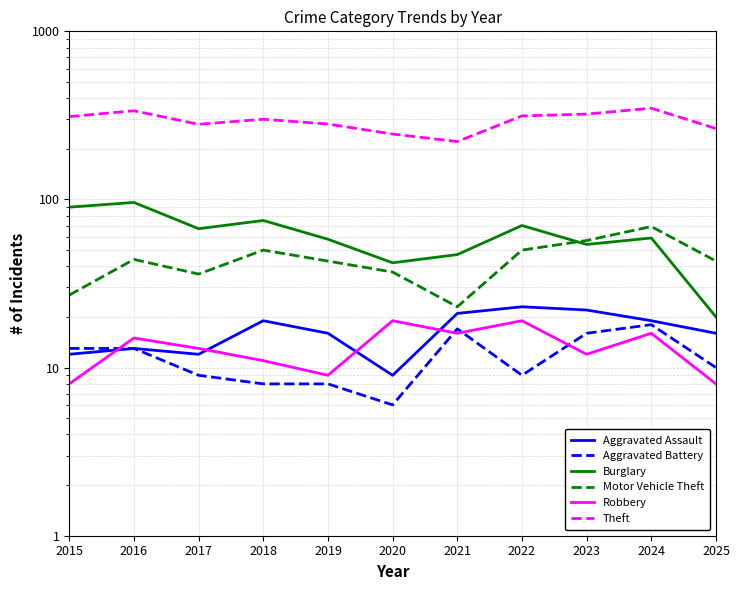

Reading right to left, extract all data points from this chart.

Aggravated Assault: 16	19	22	23	21	9	16	19	12	13	12
Aggravated Battery: 10	18	16	9	17	6	8	8	9	13	13
Burglary: 20	59	54	70	47	42	58	75	67	96	90
Motor Vehicle Theft: 43	69	57	50	23	37	43	50	36	44	27
Robbery: 8	16	12	19	16	19	9	11	13	15	8
Theft: 264	349	322	314	221	245	281	300	280	337	311